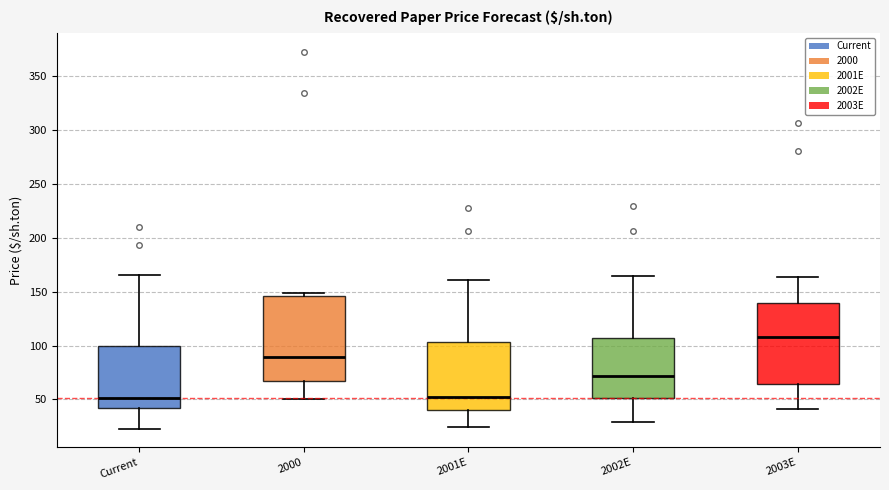

Where does the upper whisker of the box for Current end on the y-axis? The values are not printed on the chart, so give them approximately, as read against the axis.

165